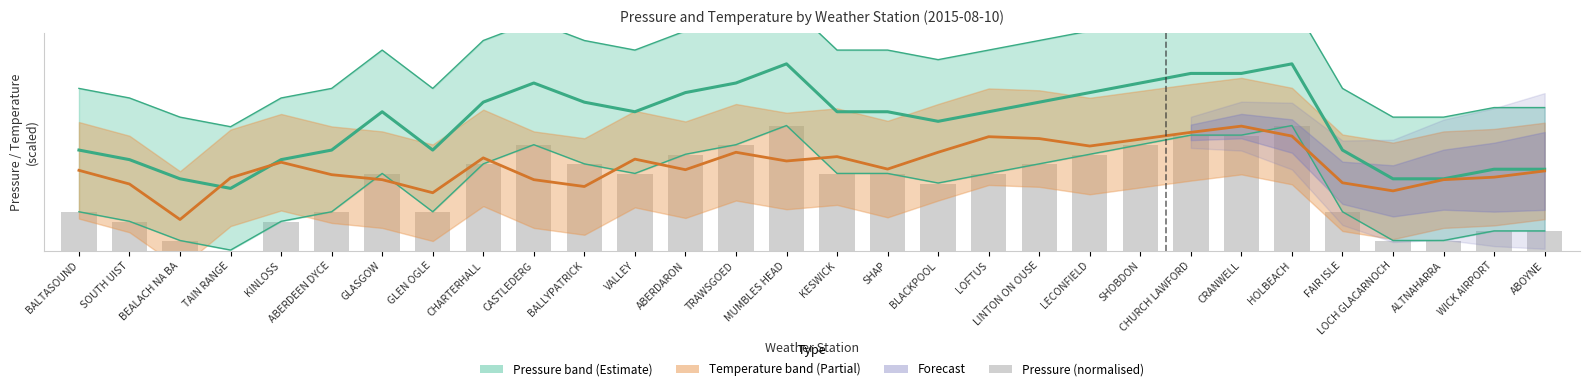

What is the greatest value displayed?

8.0